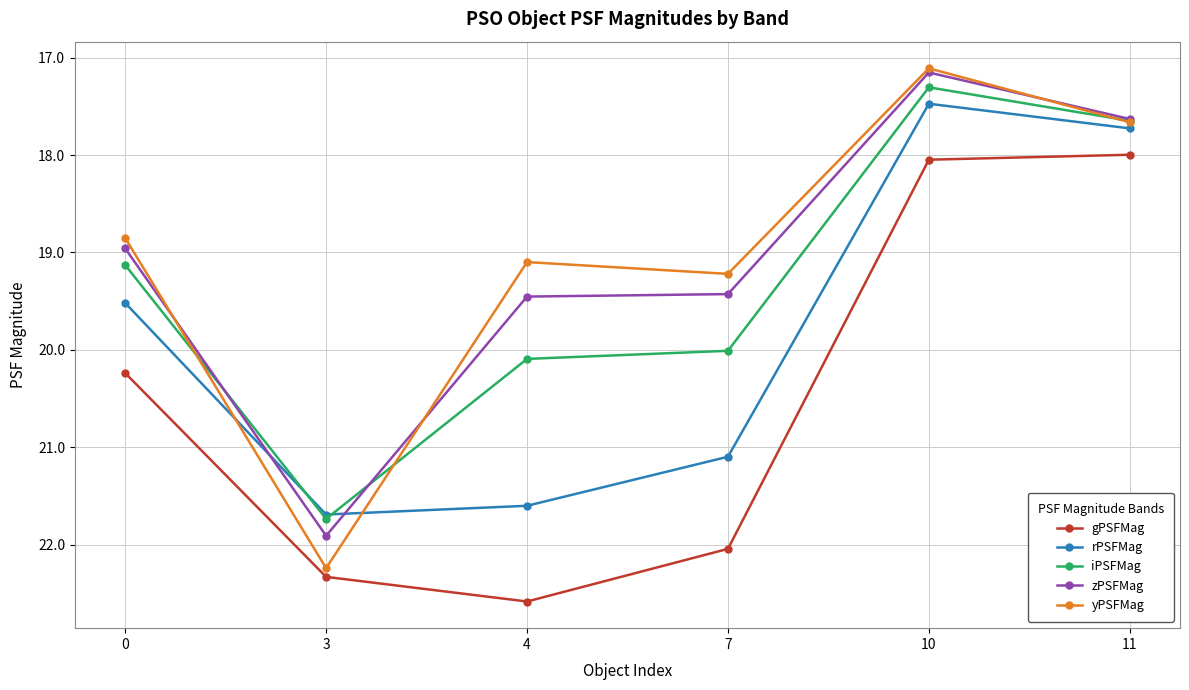

True or false: iPSFMag has more than 2 points higher than both neighbors.

False